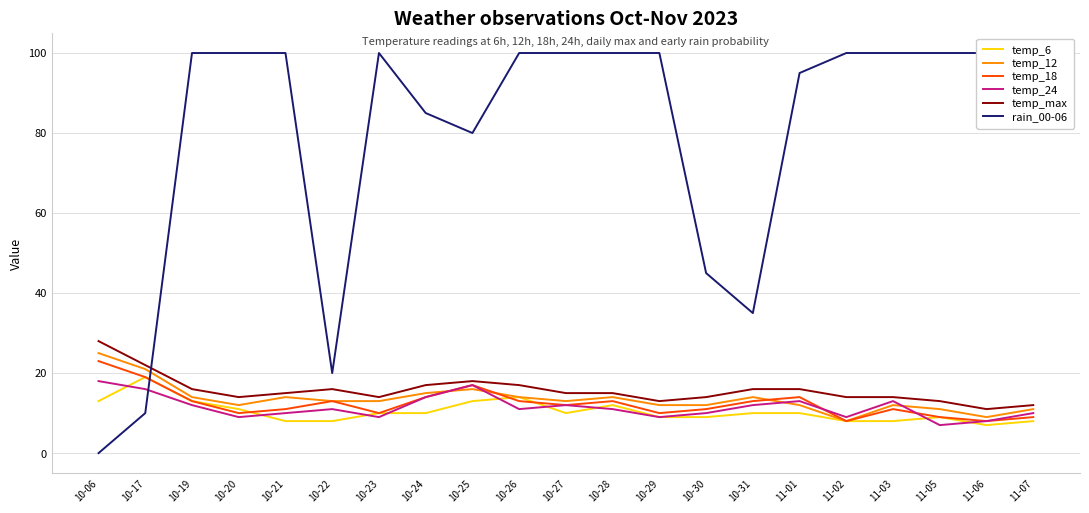

What is the average value of the rain_00-06 series?

80